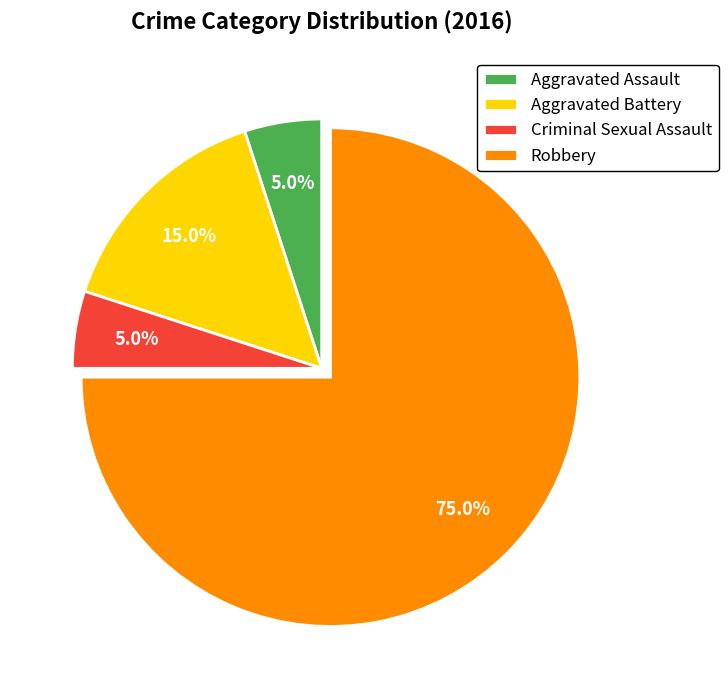

Count the number of slices in the pie.

4